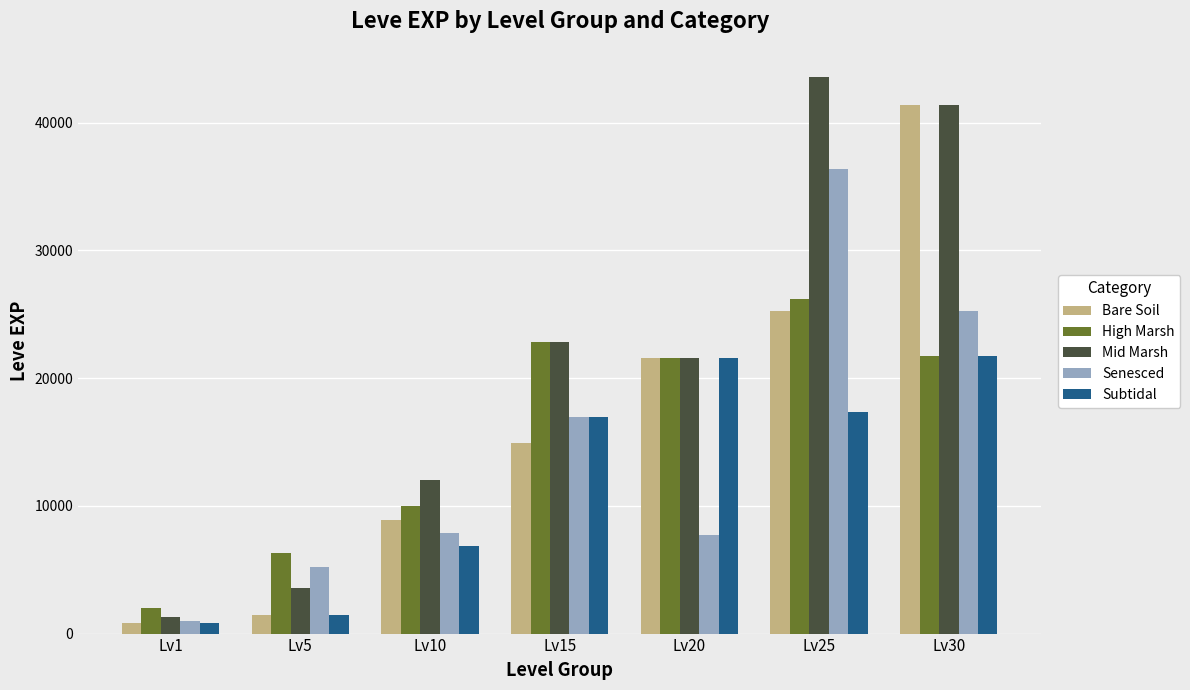

Between Lv5 and Lv30, which series saw the biggest shift?

Bare Soil